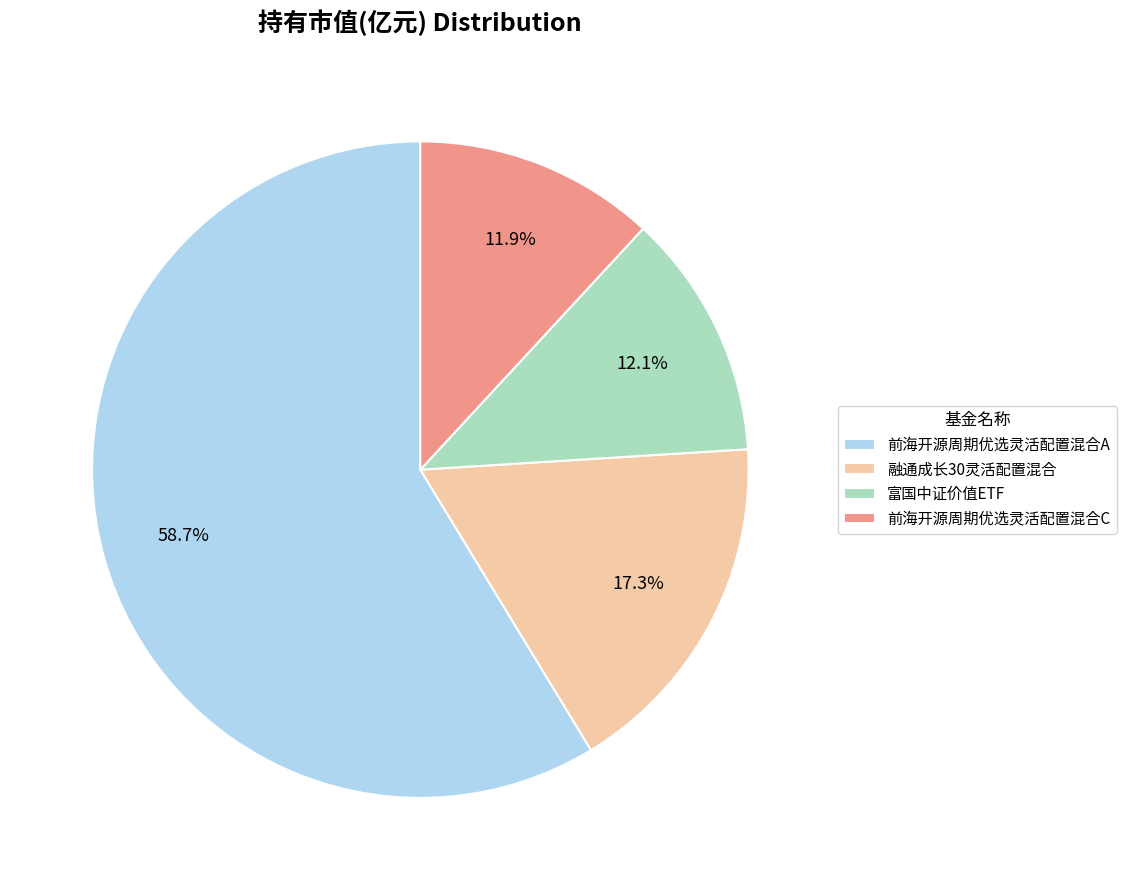

How many slices are in this pie chart?

4